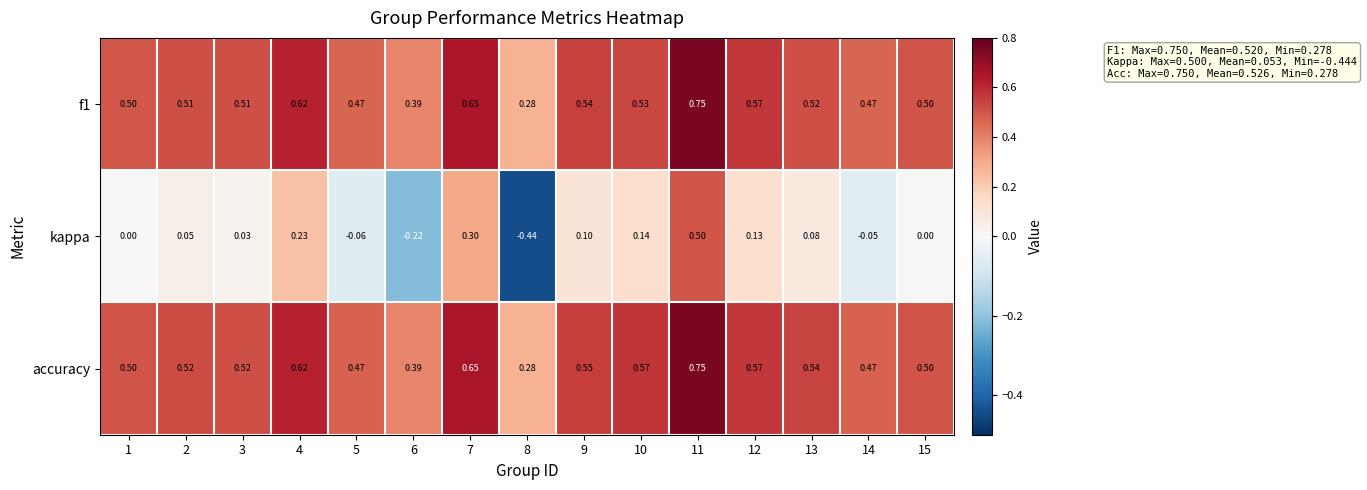

Which series has the largest total across all categories?

accuracy